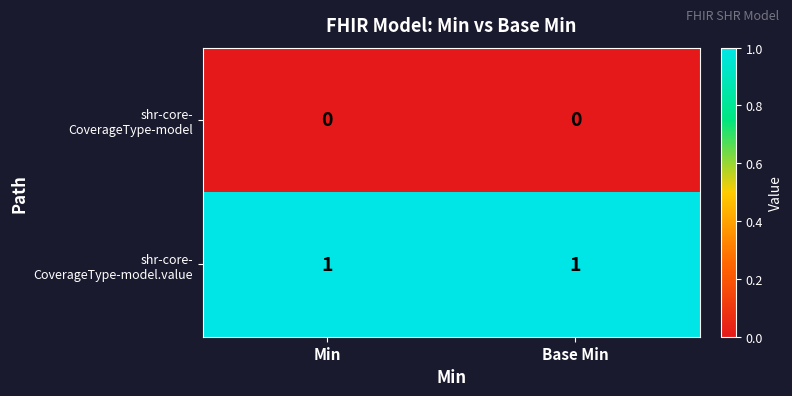

At how many categories does at least one series exceed 0?

2